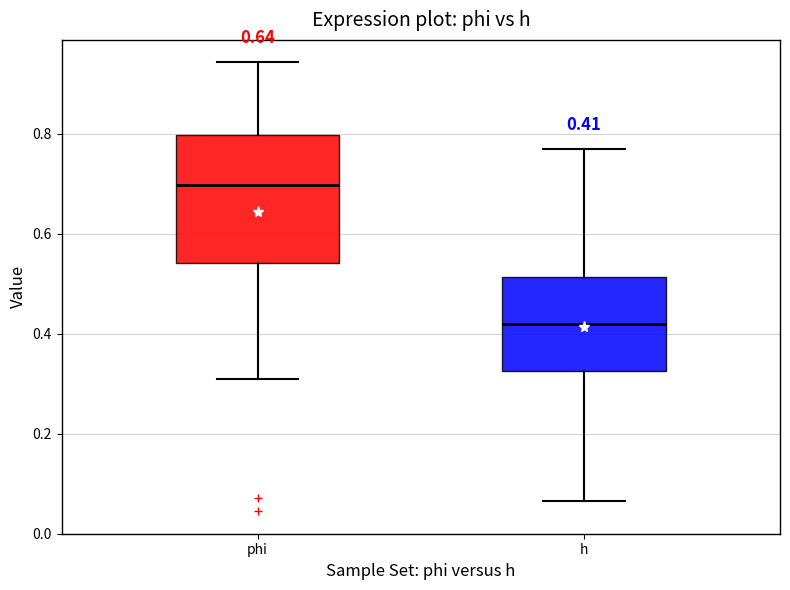

Which box's median line is the highest?

phi